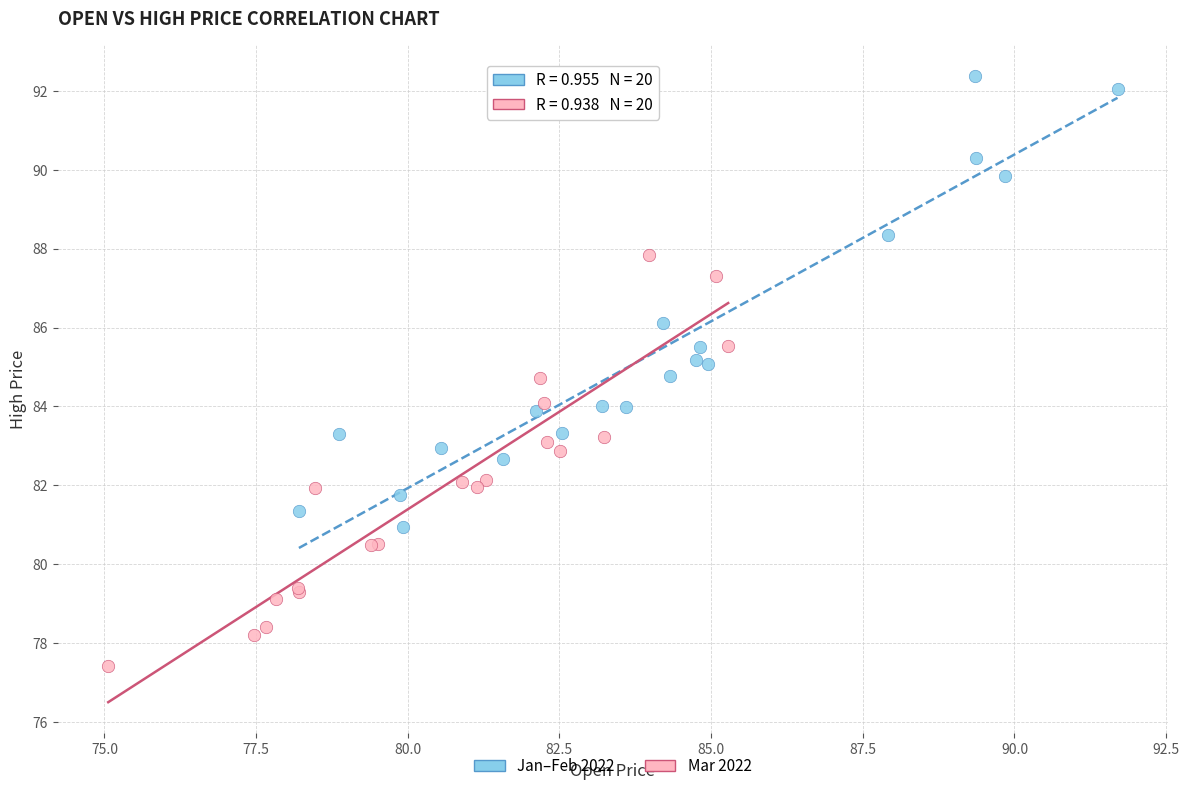

Which series has the widest spread of Y values?

Jan–Feb 2022